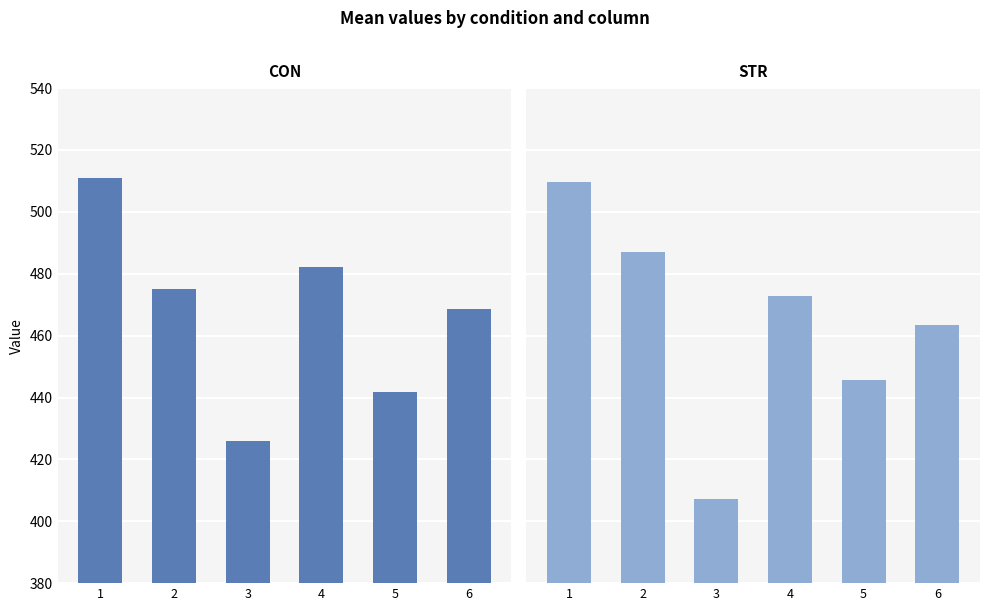

What is the value of the STR bar at the 5th from the left?

445.8